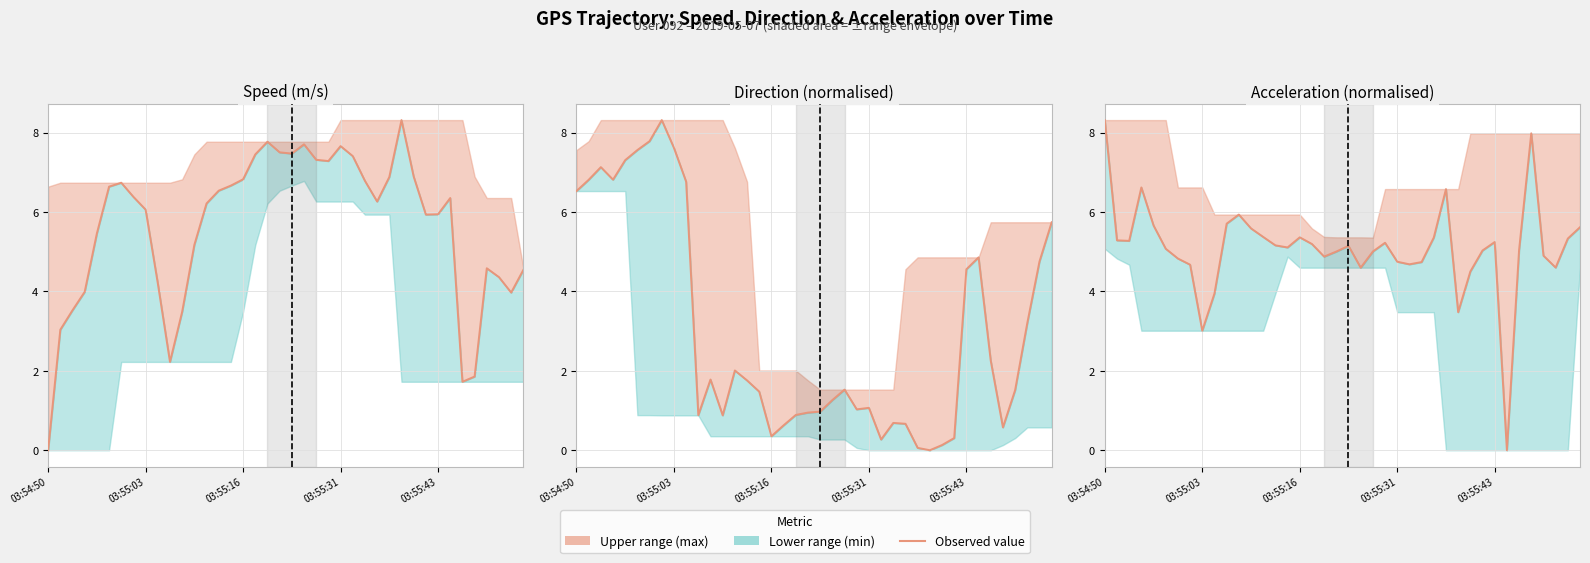

What is the maximum value for acceleration value?

8.3